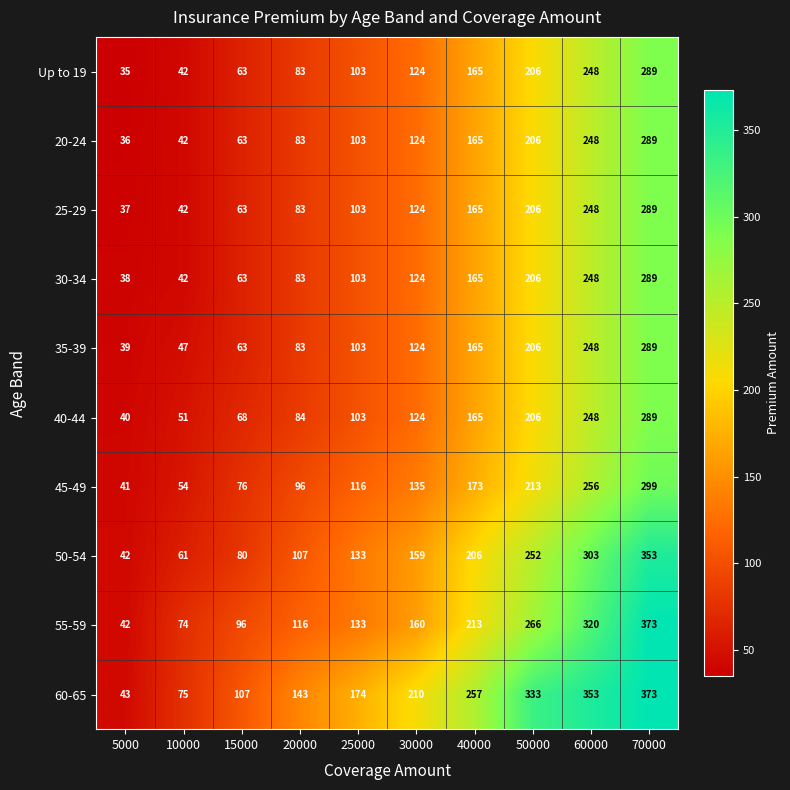

How many series are shown in this chart?

10